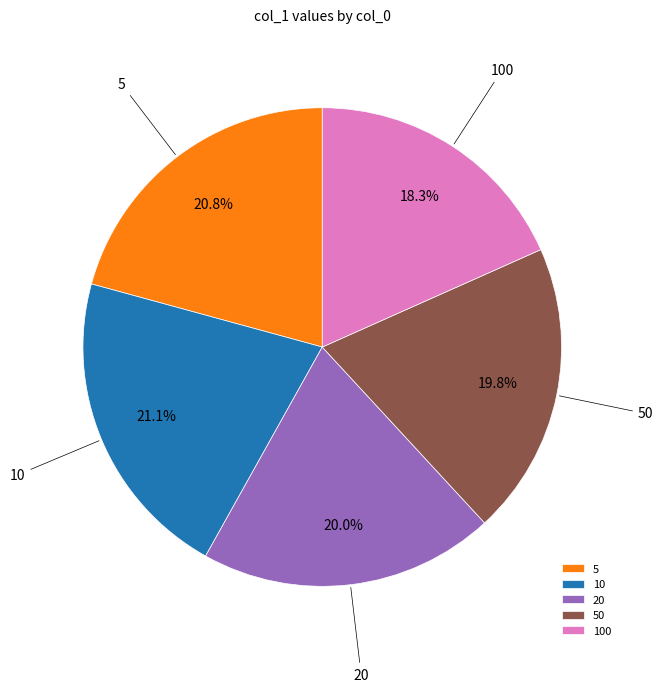

How many slices are in this pie chart?

5